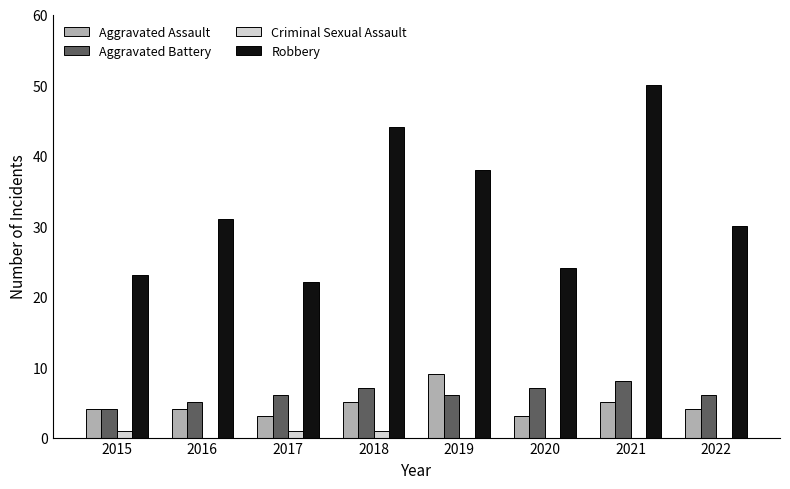

The value of Criminal Sexual Assault at 2018 is 1. True or false?

True